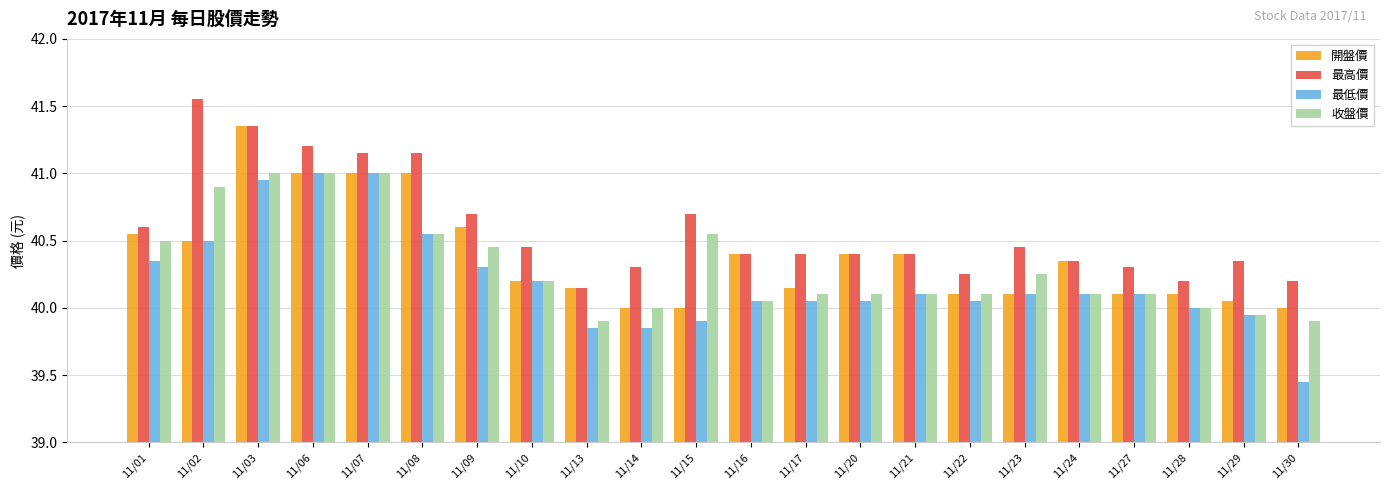

Are the bars grouped side by side (vs. stacked)?

Yes